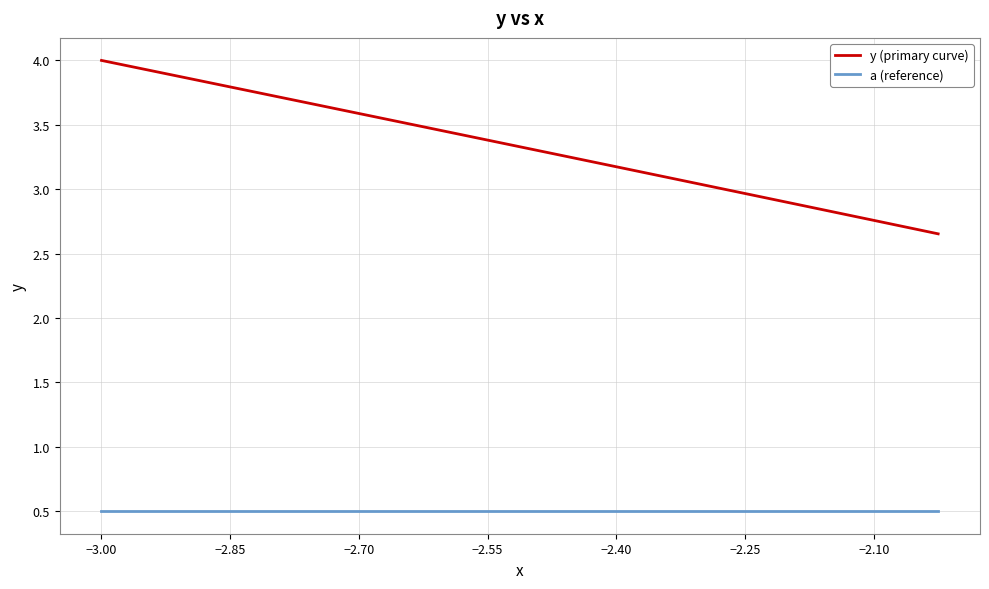

How many lines are shown in the chart?

2